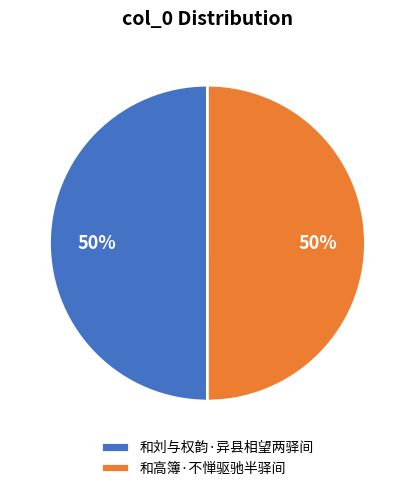

Approximately how many times larger is the value at 和高簿·不惮驱驰半驿间 compared to 和刘与权韵·异县相望两驿间?

1.0